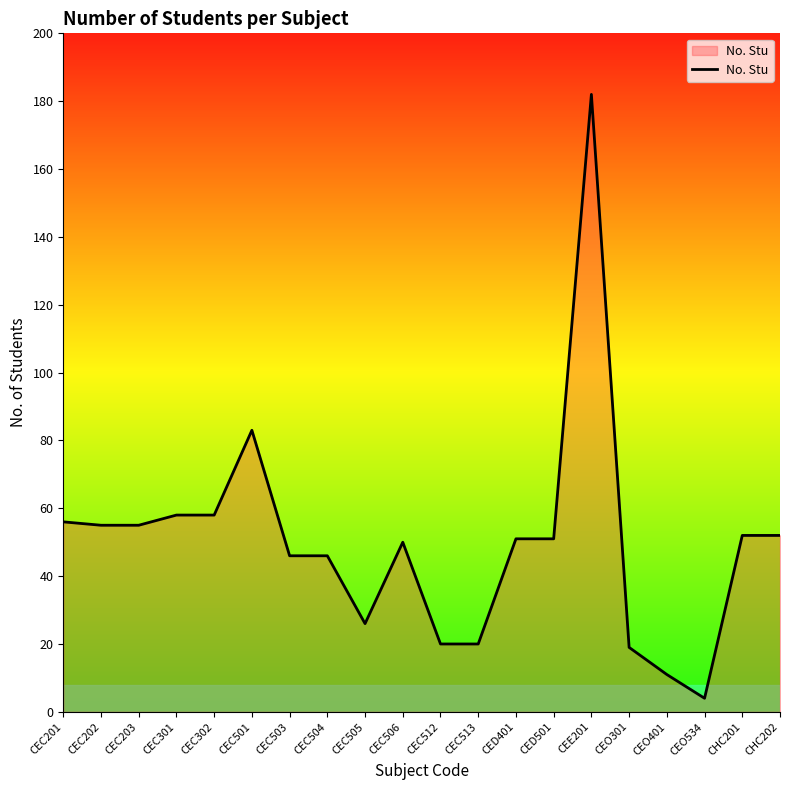

What is the difference between the values at CEC301 and CEO534?

54